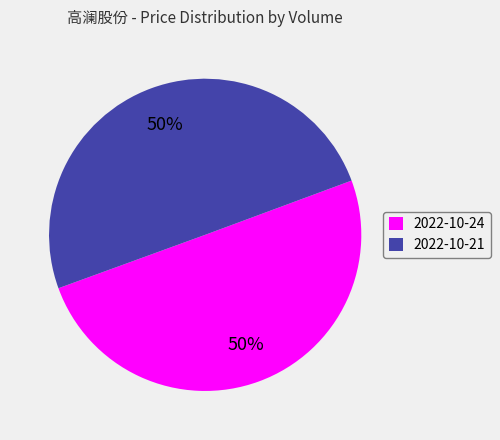

What is the ratio of the value at 2022-10-21 to the value at 2022-10-24?

1.0